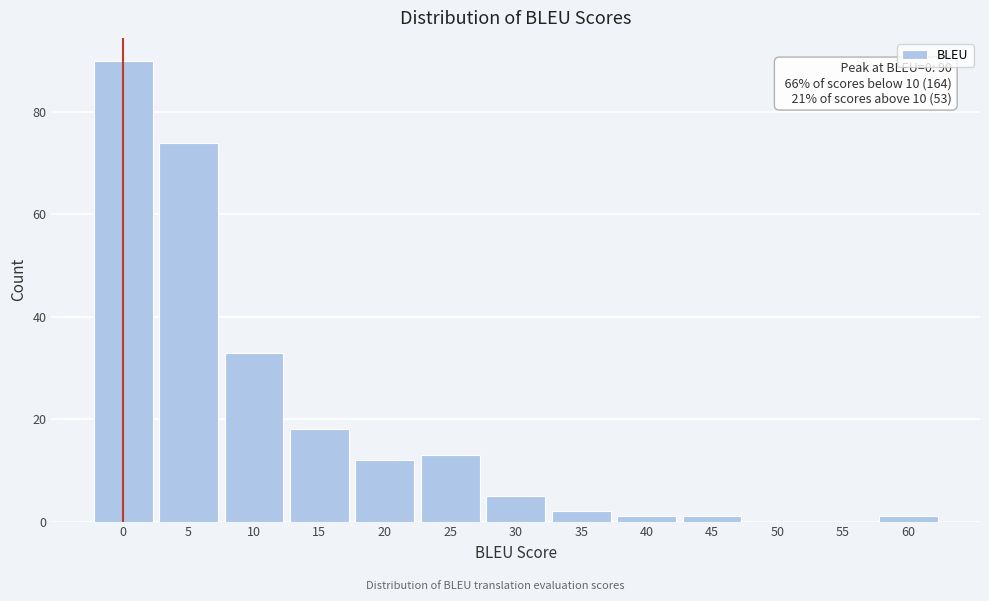

Reading left to right, what are all the values shown in this chart?

0=90	5=74	10=33	15=18	20=12	25=13	30=5	35=2	40=1	45=1	50=0	55=0	60=1